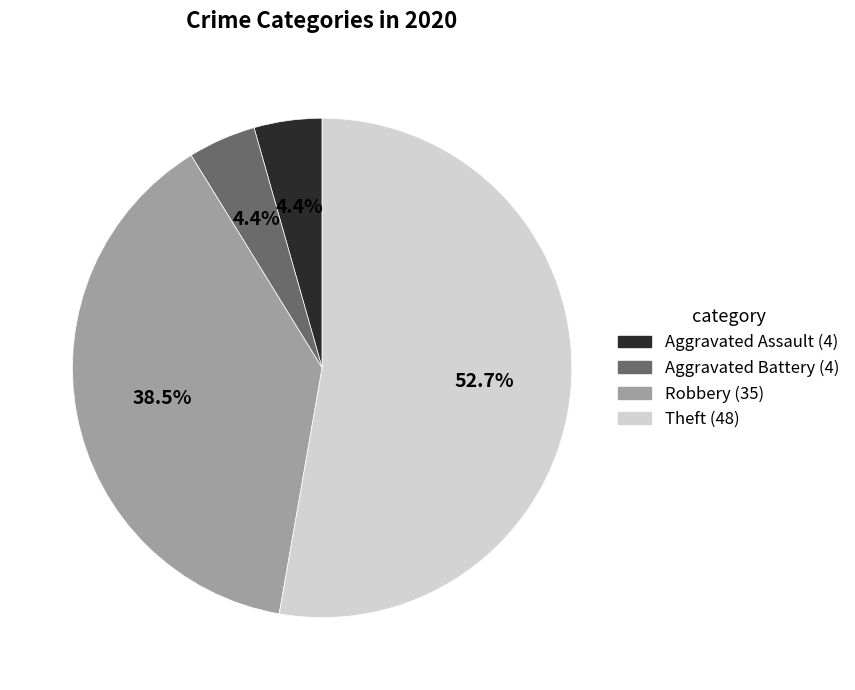

Is there any slice that represents more than half of the pie?

Yes